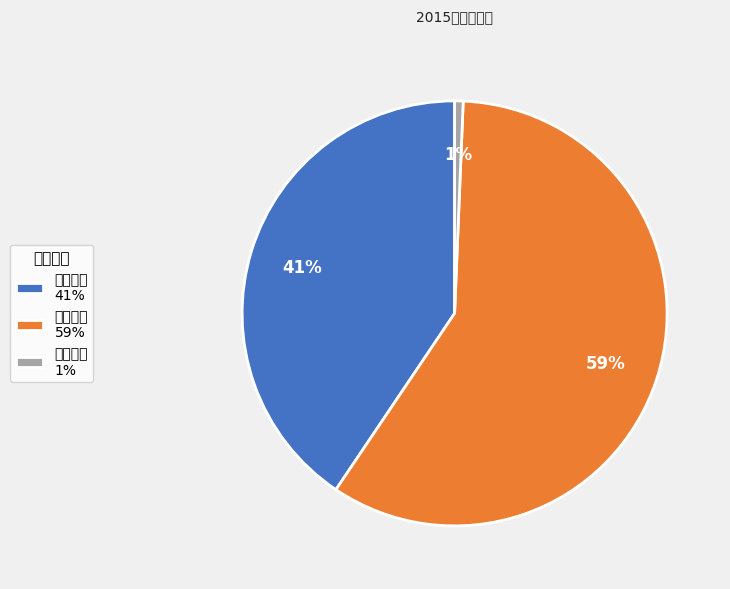

To the nearest percent, what portion does 销售费用 41% represent?

41%